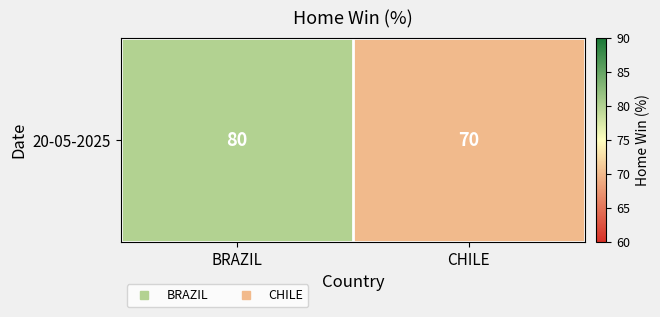

Count the number of data series in this chart.

1